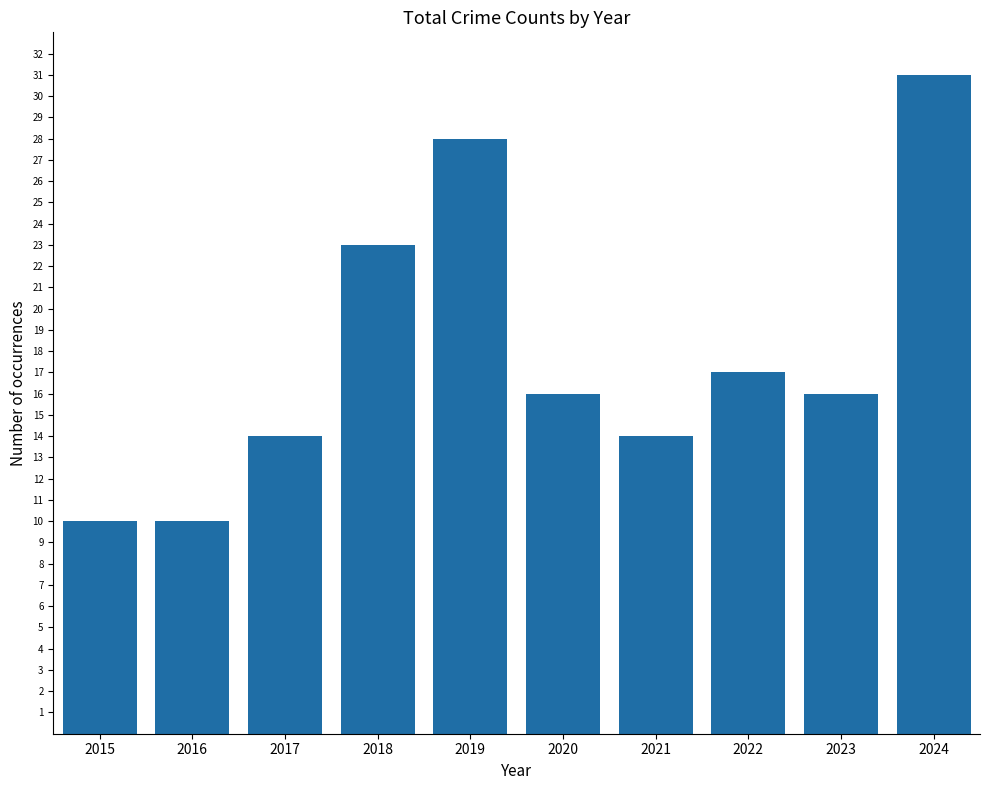

What is the average value?

18